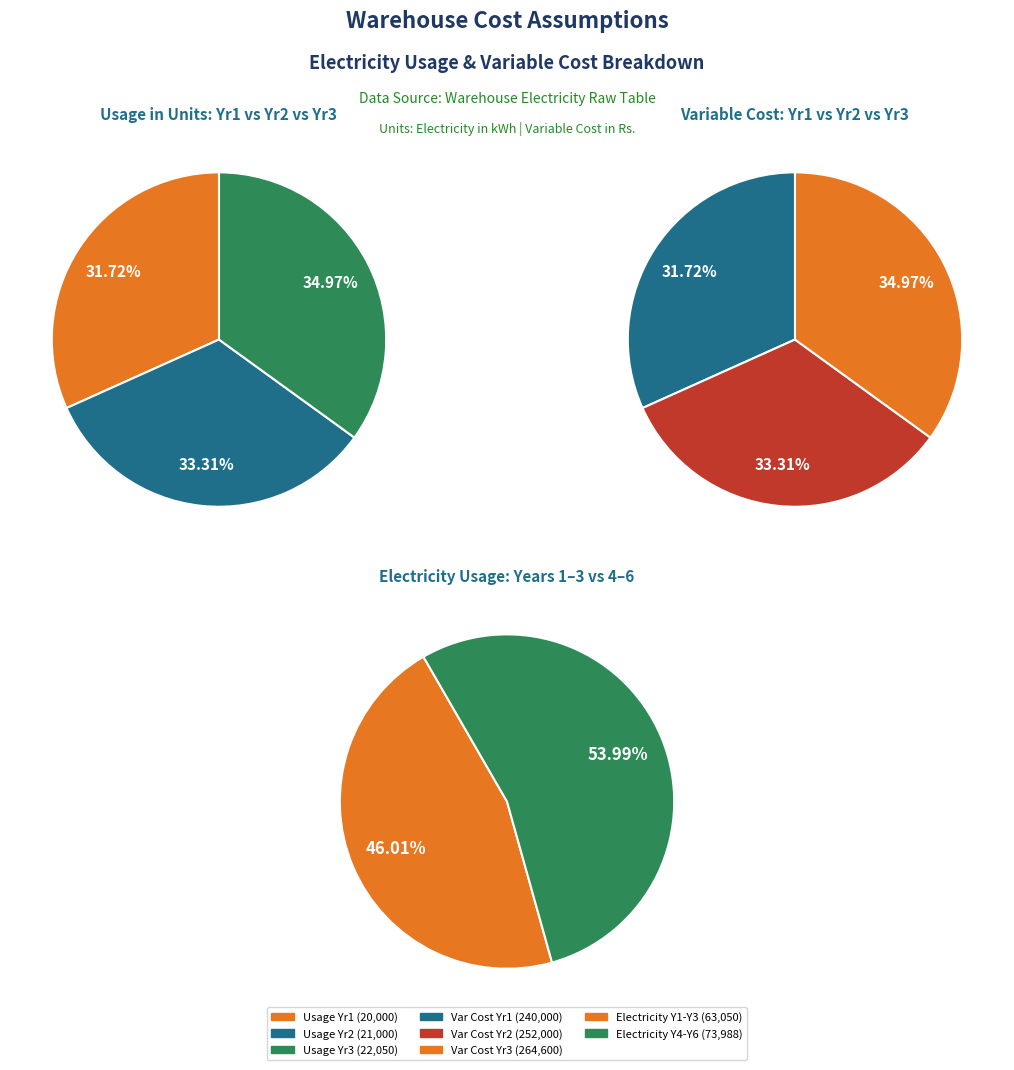

Between 1 and 5, which is larger?

5